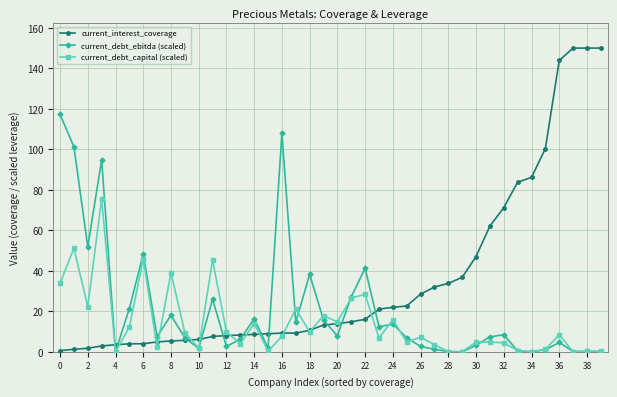

List the series in order of their peak value, highest first.

current_interest_coverage, current_debt_ebitda (scaled), current_debt_capital (scaled)